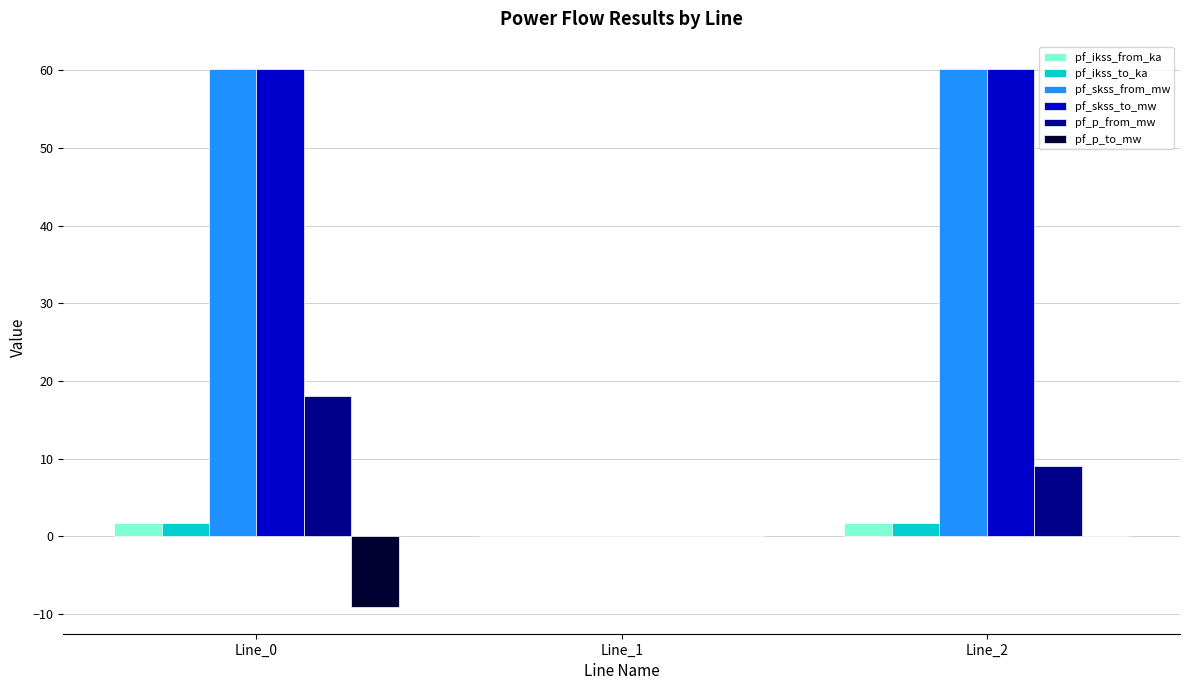

How many data points does each series have?

3